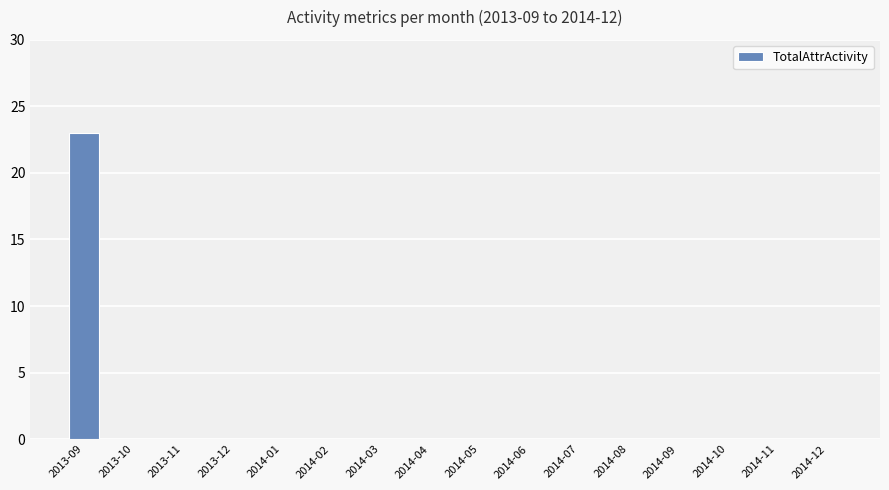

Count the number of data series in this chart.

1